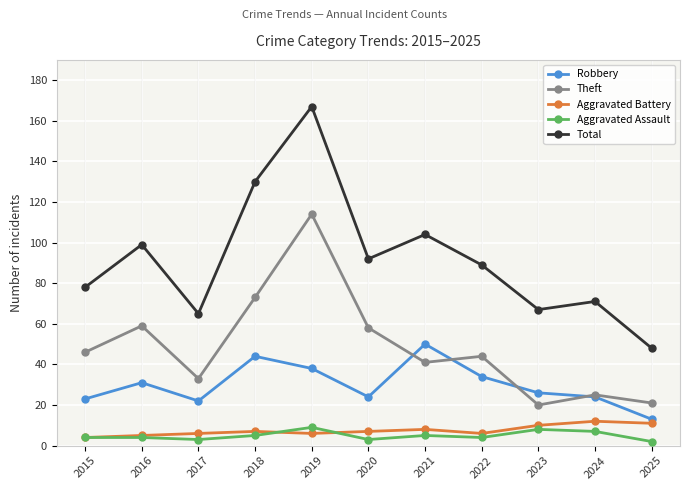

List the series in order of their peak value, lowest first.

Aggravated Assault, Aggravated Battery, Robbery, Theft, Total